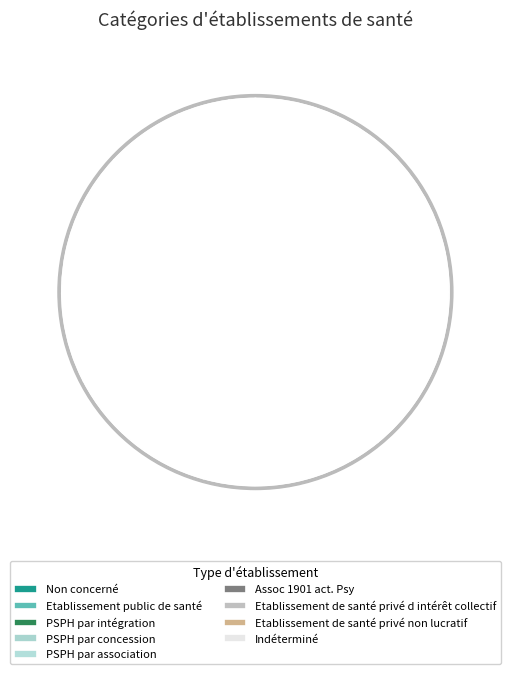

What percentage is the Etablissement de santé privé non lucratif slice, to the nearest percent?

19%